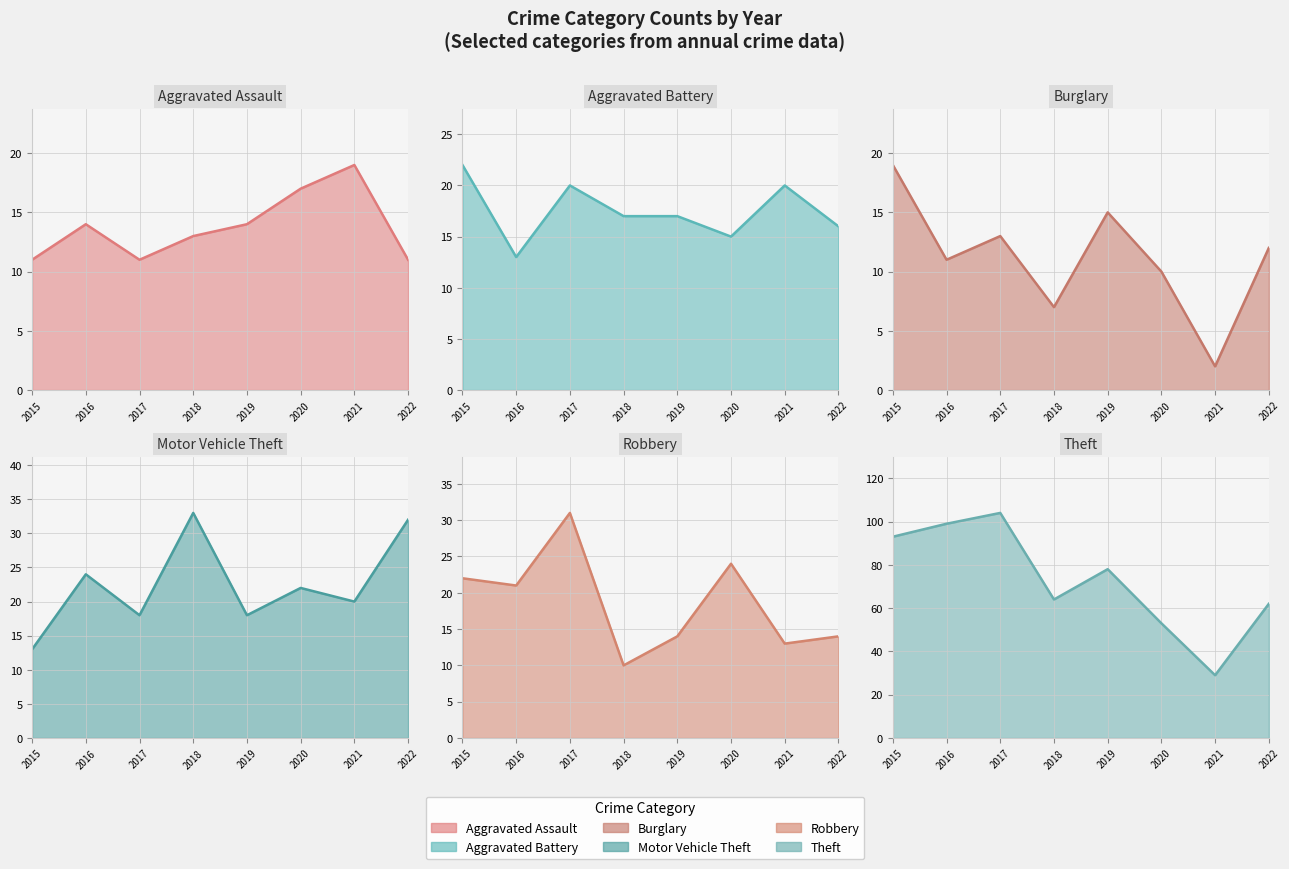

Is it true that Robbery equals 31 at 2017?

True